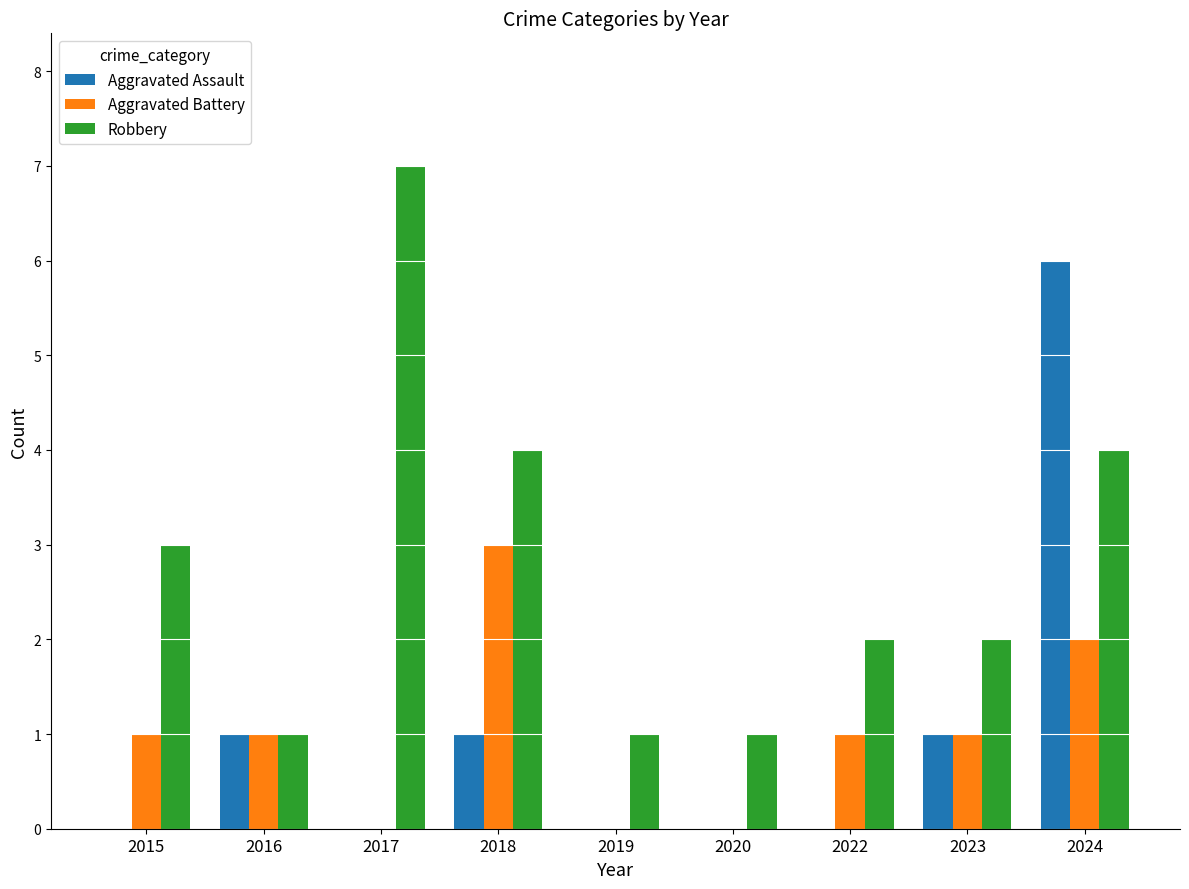

Reading right to left, what are all the values shown in this chart?

Aggravated Assault: 6	1	0	0	0	1	0	1	0
Aggravated Battery: 2	1	1	0	0	3	0	1	1
Robbery: 4	2	2	1	1	4	7	1	3